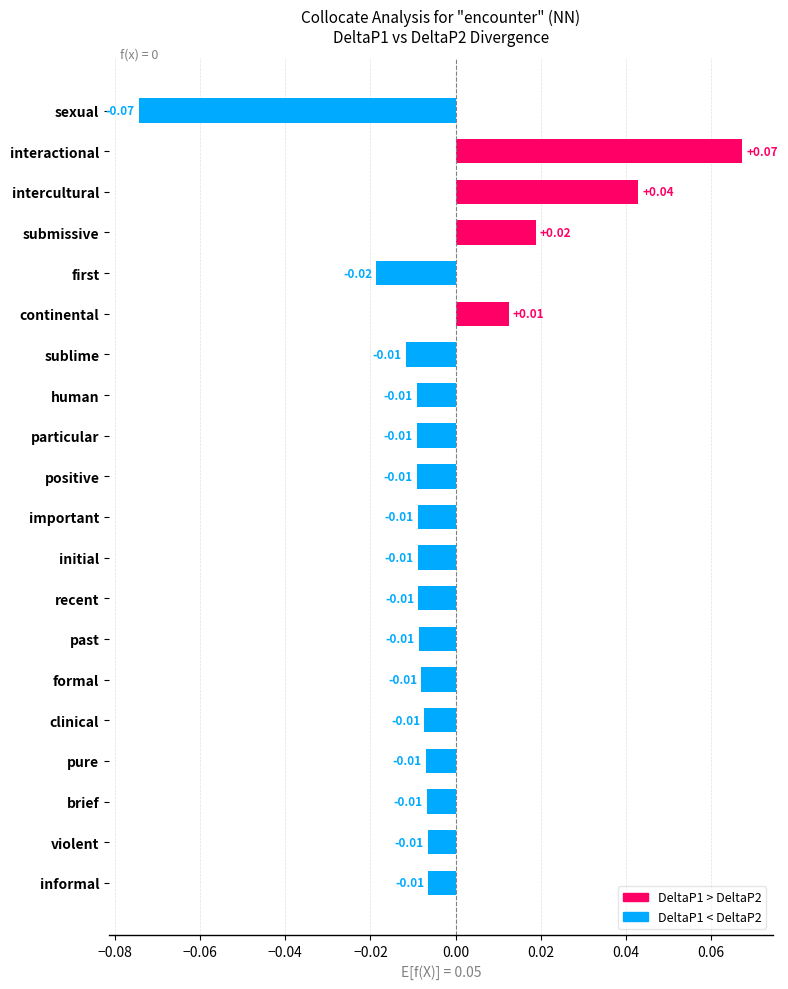

How many data points are above 0?

4